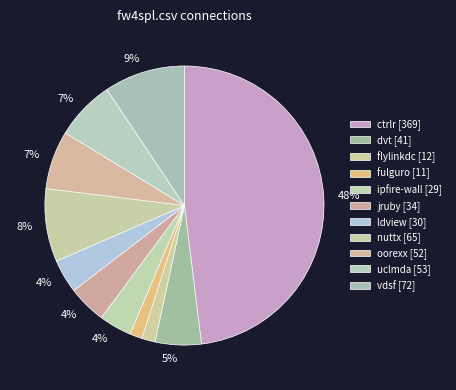

How many slices are in this pie chart?

11